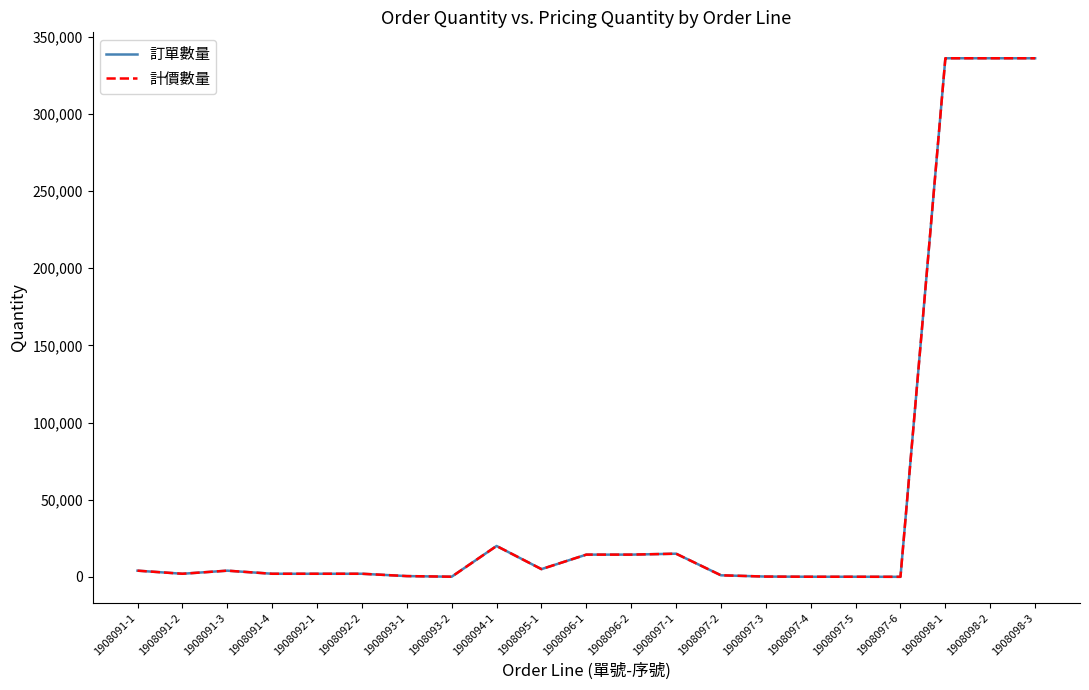

How many interior local peaks does the 計價數量 series have?

3